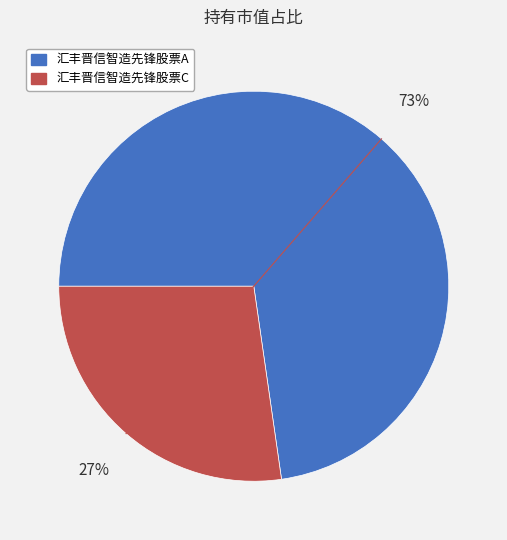

Is there a majority slice in this chart?

Yes